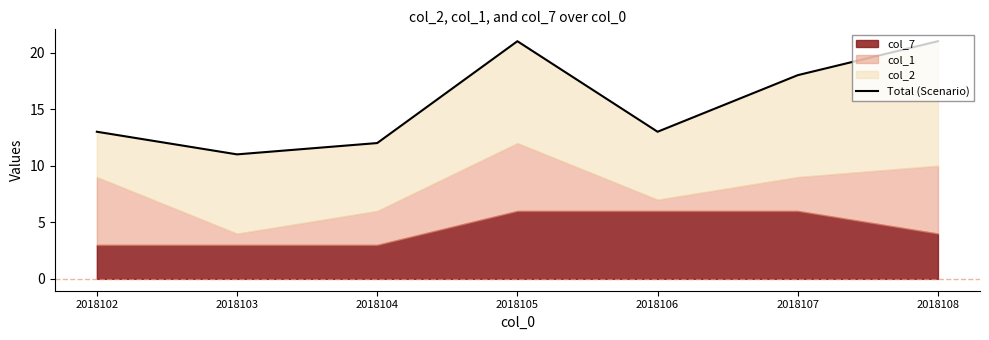

At which category does the data reach its first local valley?

2018103